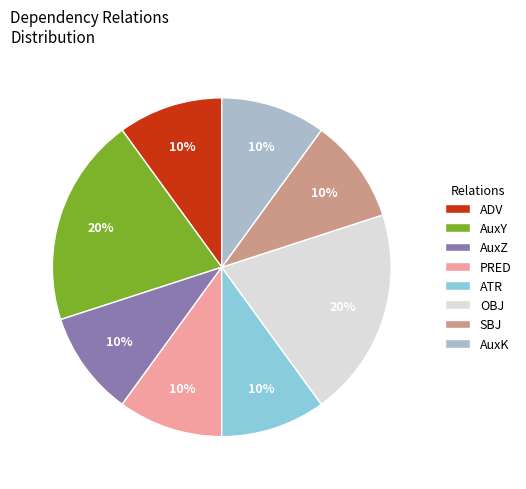

Does any single category account for the majority?

No